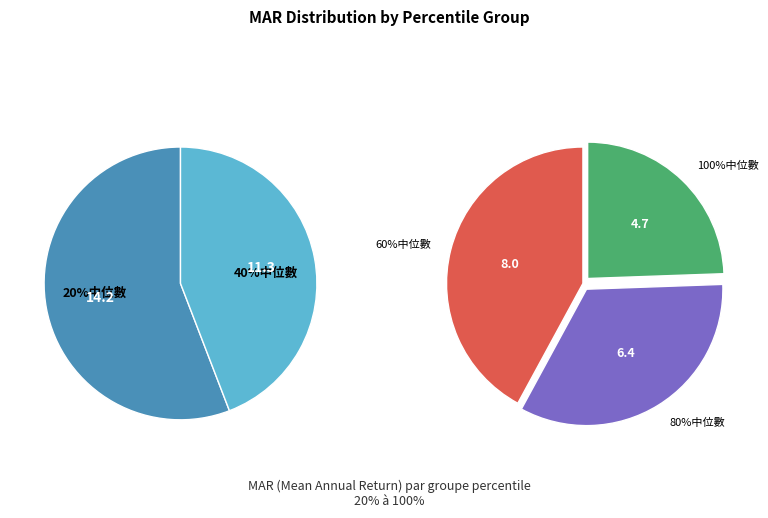

The 20%中位數 slice represents 45% of the pie. True or false?

False